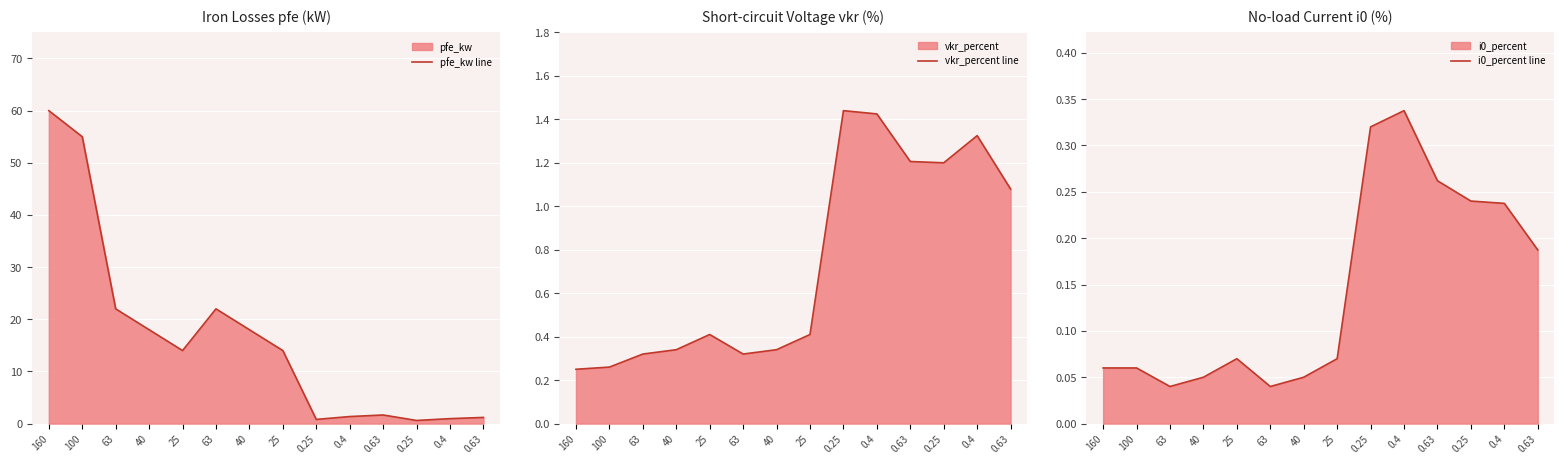

What is the label of the 5th point from the left?

25